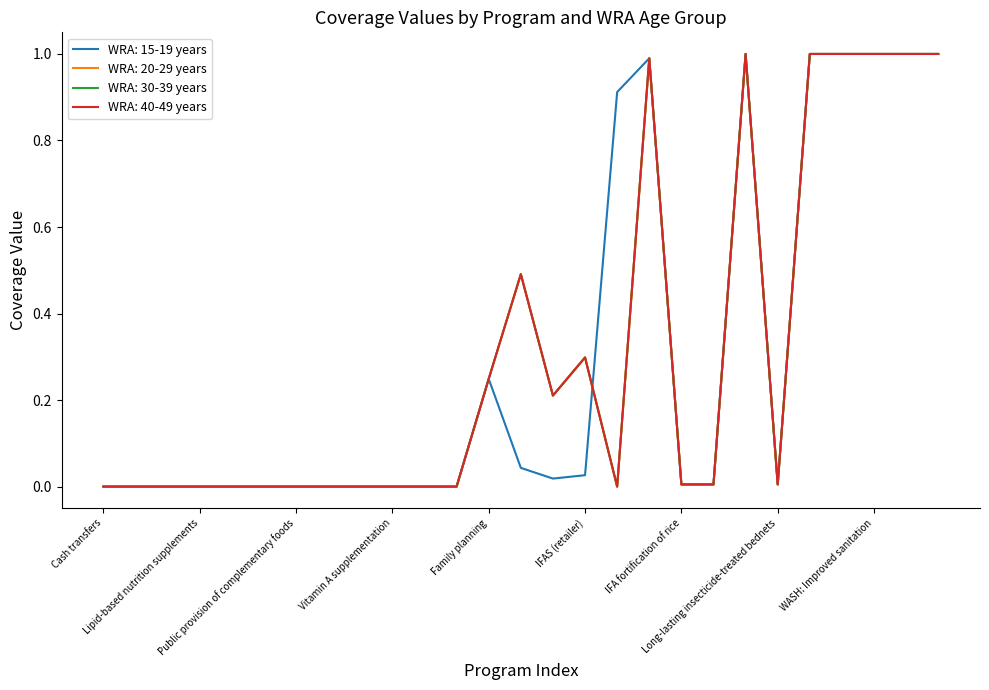

What is the highest value of the WRA: 15-19 years series?

1.0